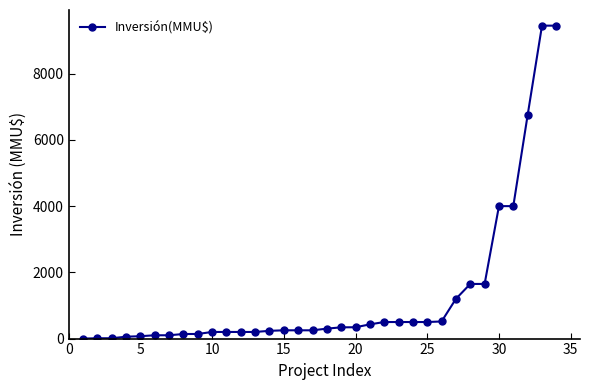

What is the value of the 6th point from the left?

100